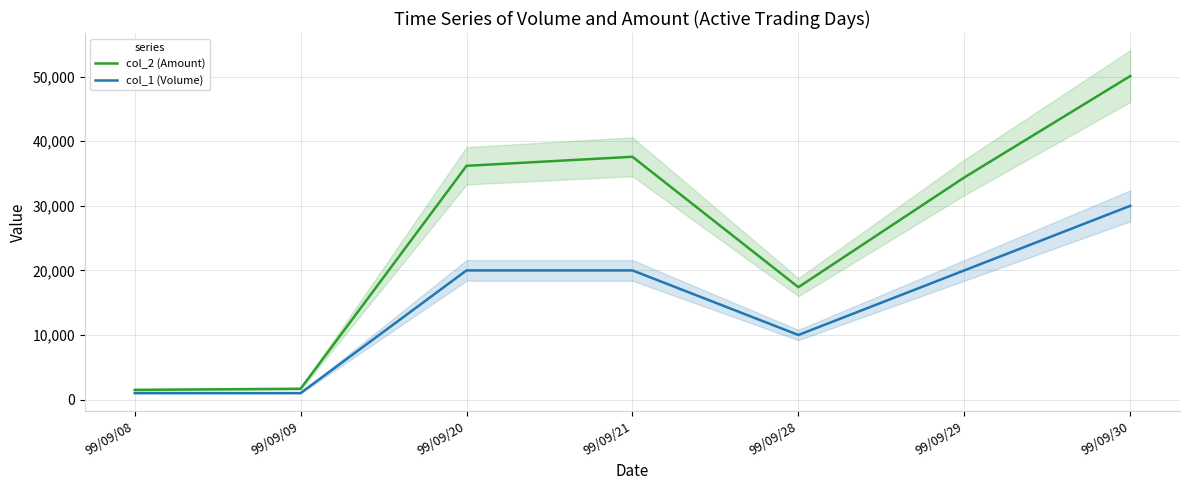

Reading left to right, transcribe all the data shown in this chart.

col_2 (Amount): 99/09/08=1500	99/09/09=1670	99/09/20=36200	99/09/21=37600	99/09/28=17400	99/09/29=34400	99/09/30=50100
col_1 (Volume): 99/09/08=1000	99/09/09=1000	99/09/20=20000	99/09/21=20000	99/09/28=10000	99/09/29=20000	99/09/30=30000